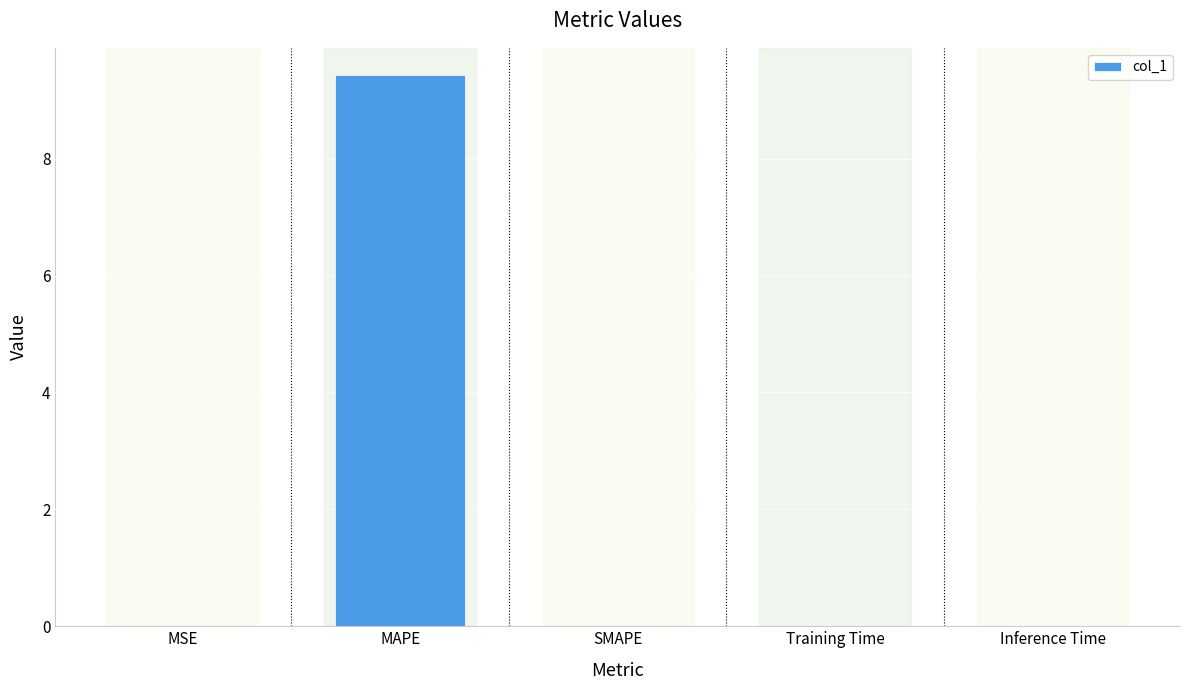

Are the bars horizontal?

No